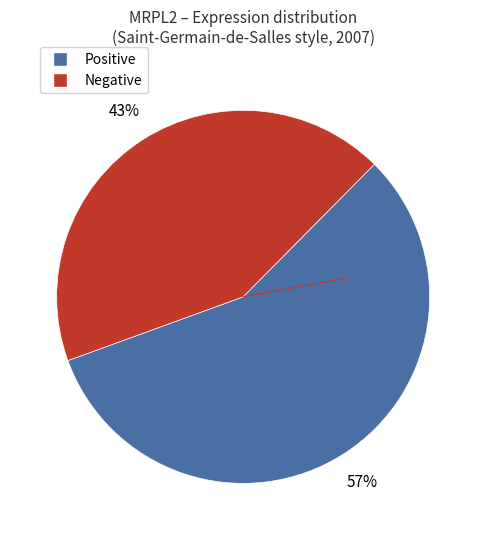

Is there a majority slice in this chart?

Yes